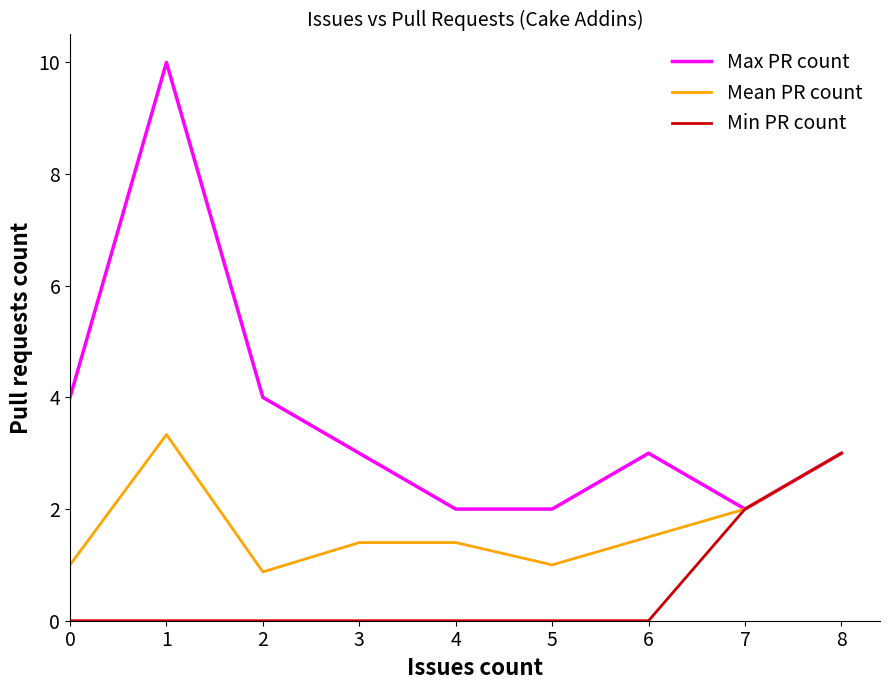

How many lines are shown in the chart?

3